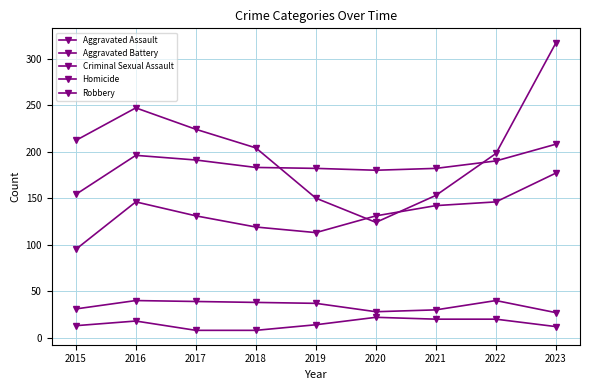

Does the chart display data point markers on the line(s)?

Yes